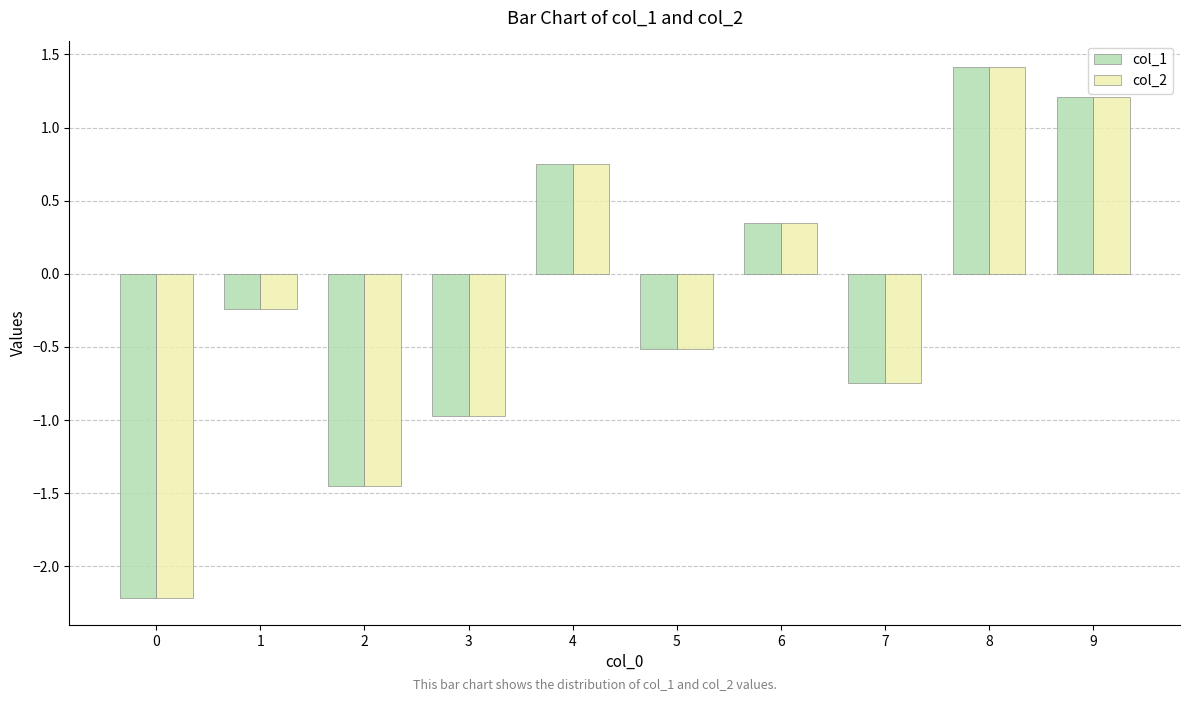

At which category is the sum across all series the highest?

8